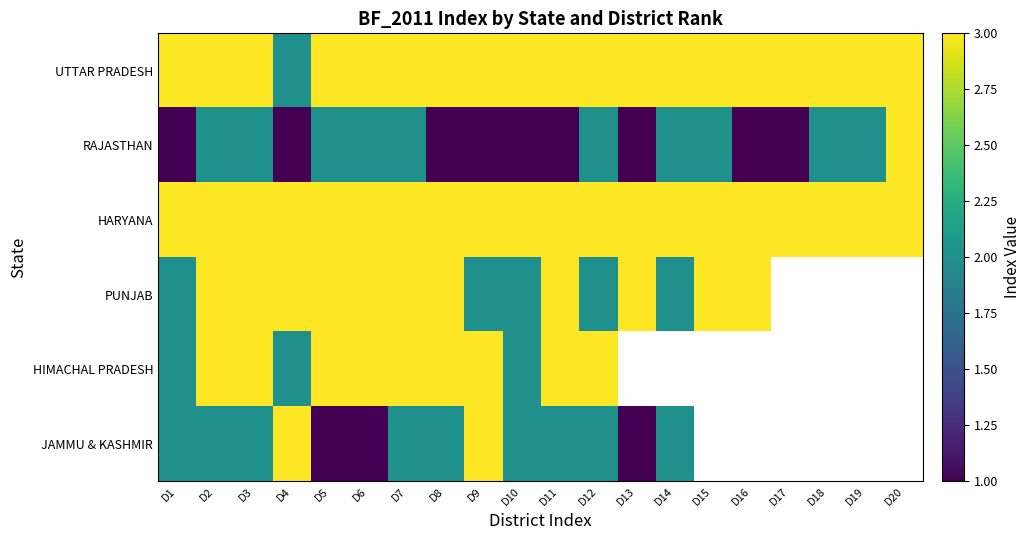

How many series are shown in this chart?

6